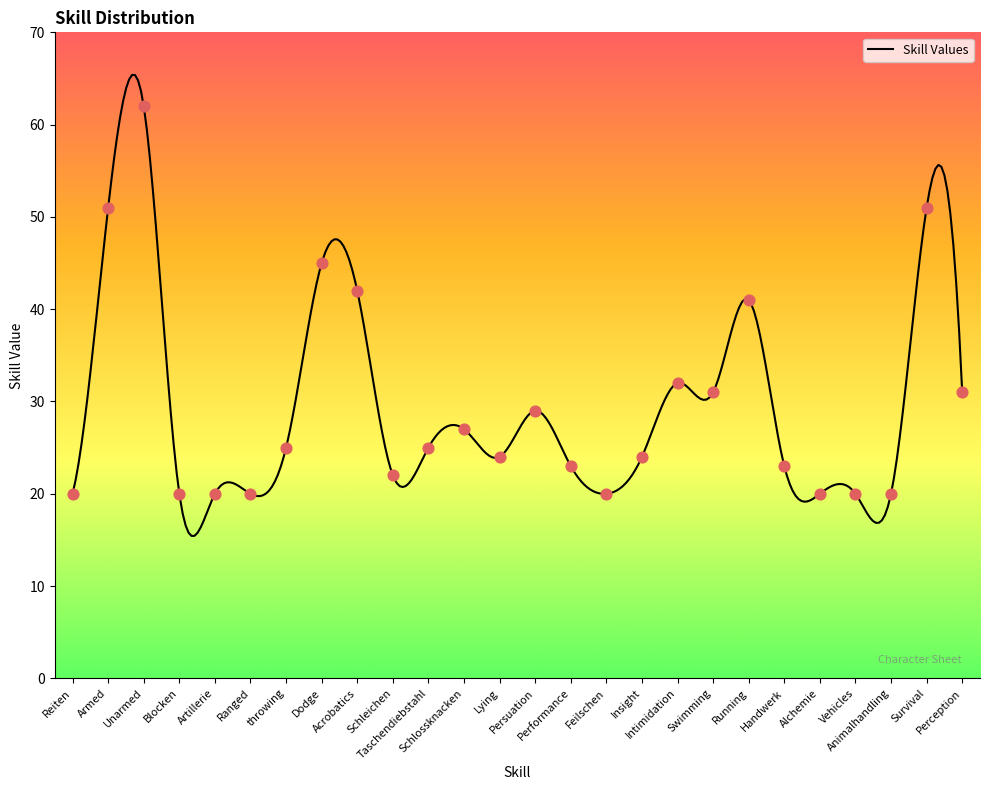

What is the change in value from Ranged to Taschendiebstahl?

+5